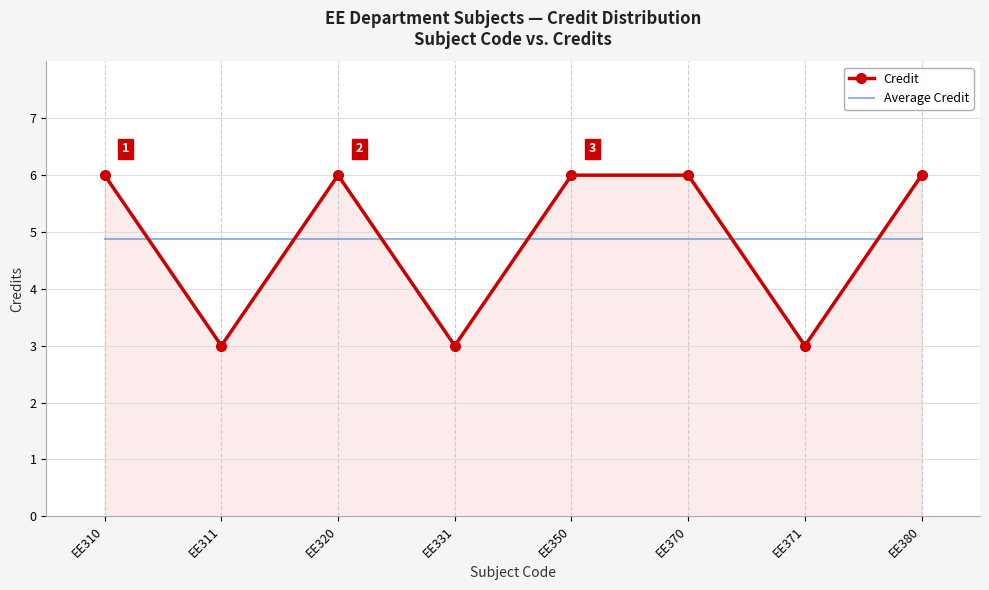

The value of Average Credit at EE331 is 4.9. True or false?

True